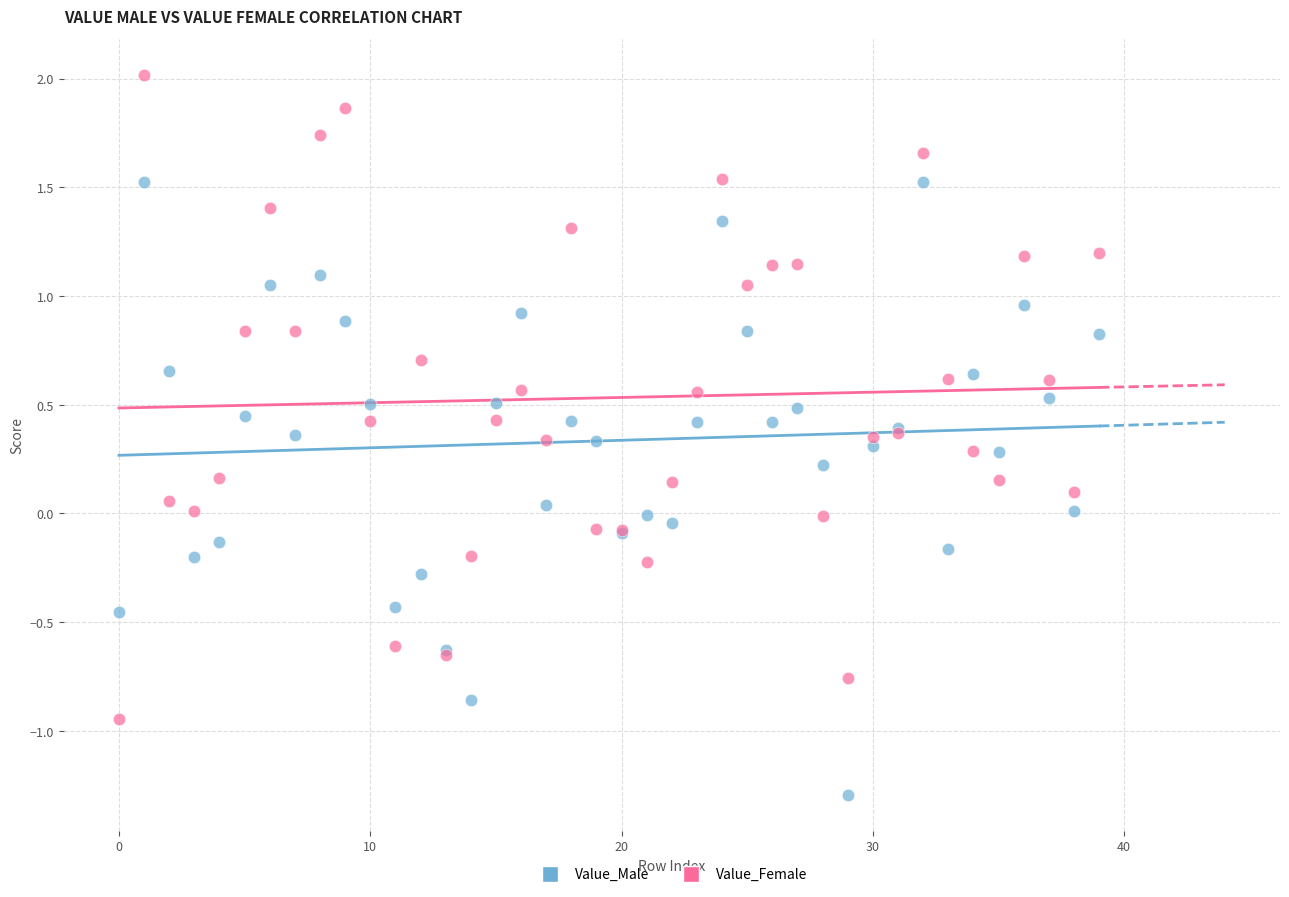

Which series has the largest Y range (max minus min)?

Value_Female